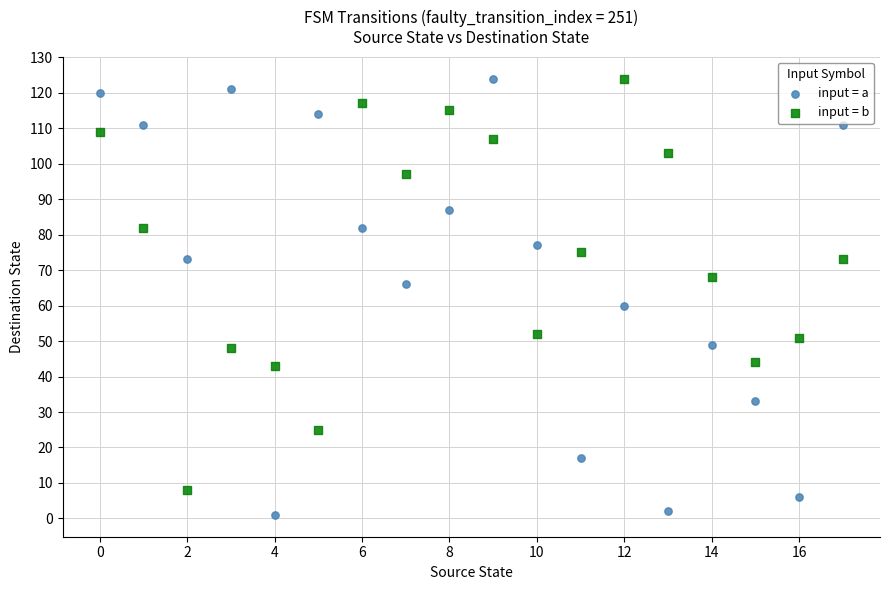

Across all data points, what is the range of Y values (max minus min)?

123